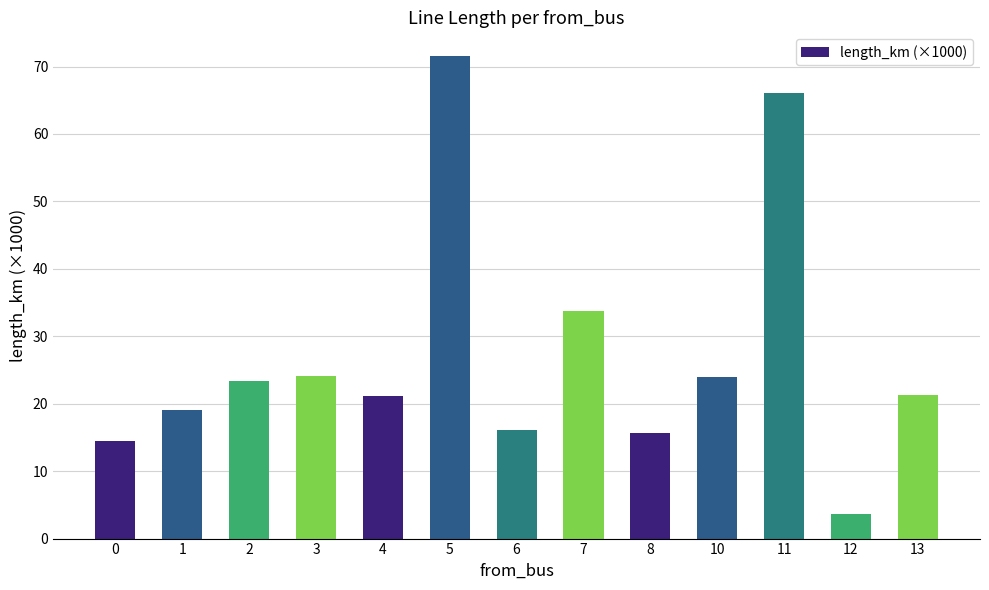

Between 10 and 12, which is larger?

10